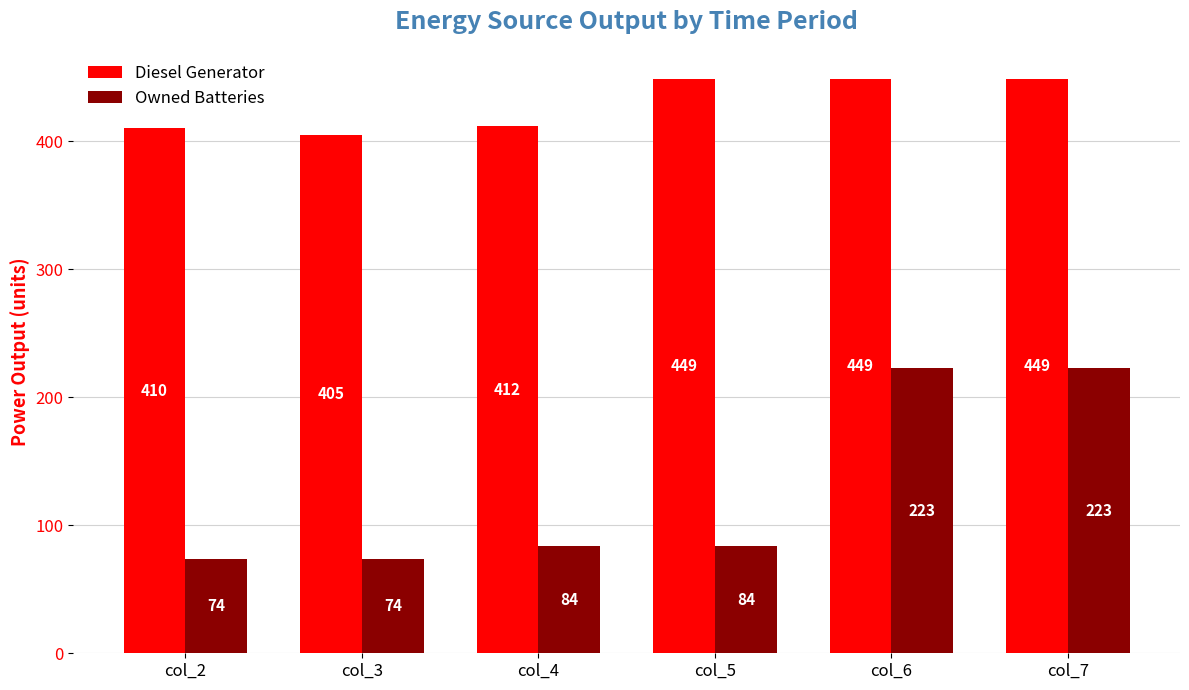

What is the total value across all series at col_7?

672